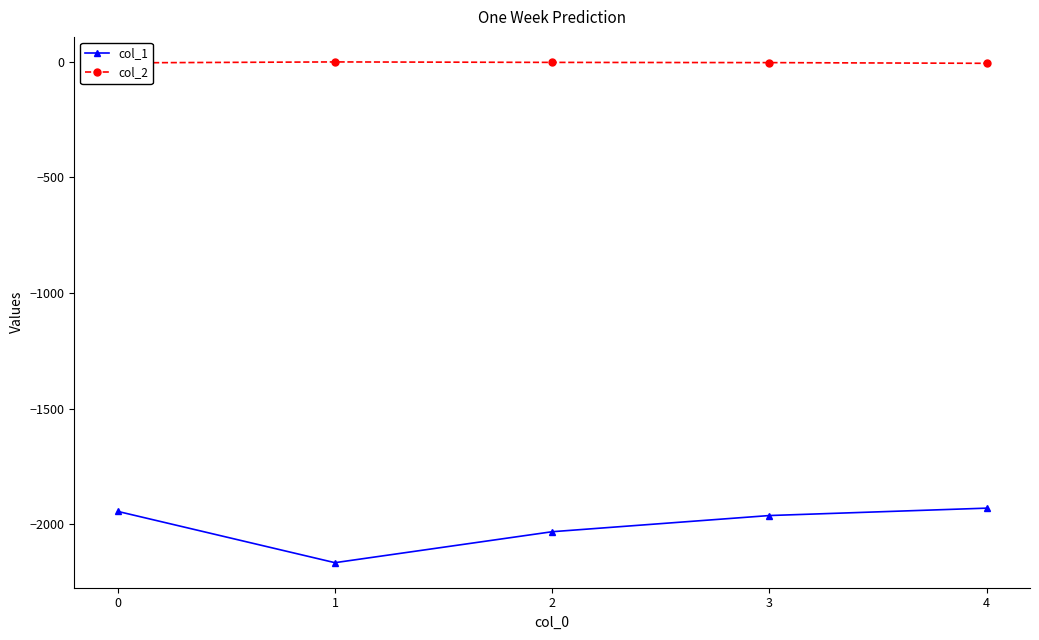

The value of col_1 at 1 is -1292. True or false?

False